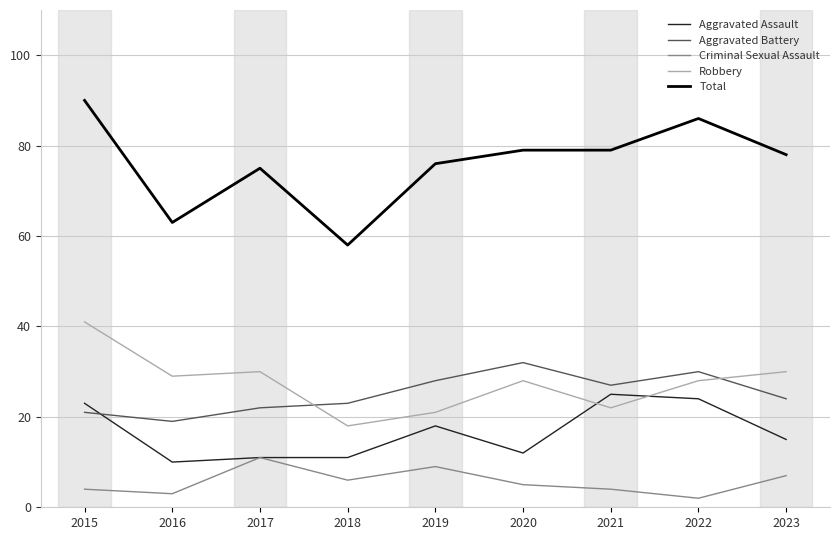

Which series has the largest total across all categories?

Total